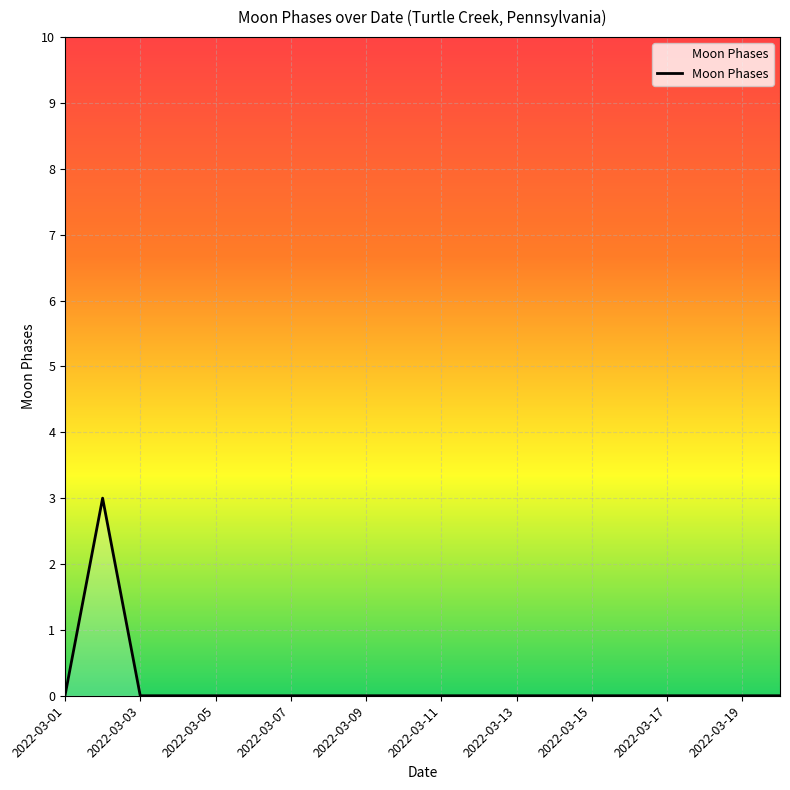

Reading right to left, list all the values displayed in this chart.

0	0	0	0	0	0	0	0	0	0	0	0	0	0	0	0	0	0	3	0